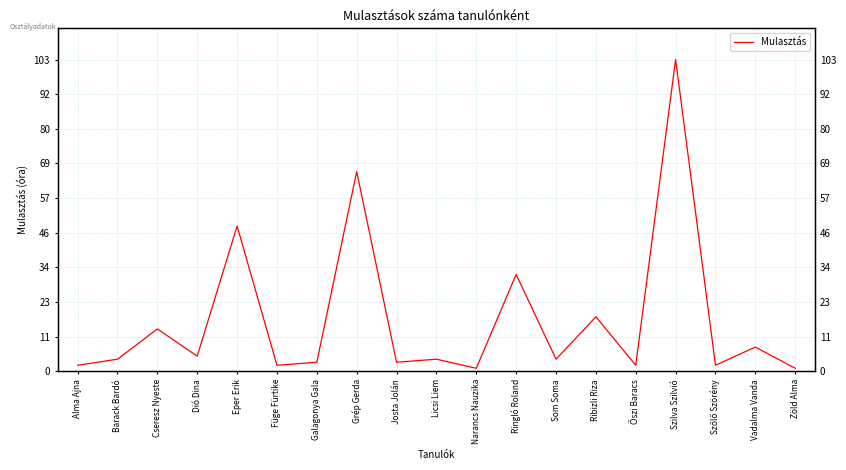

Count the number of values greater than 4.

8